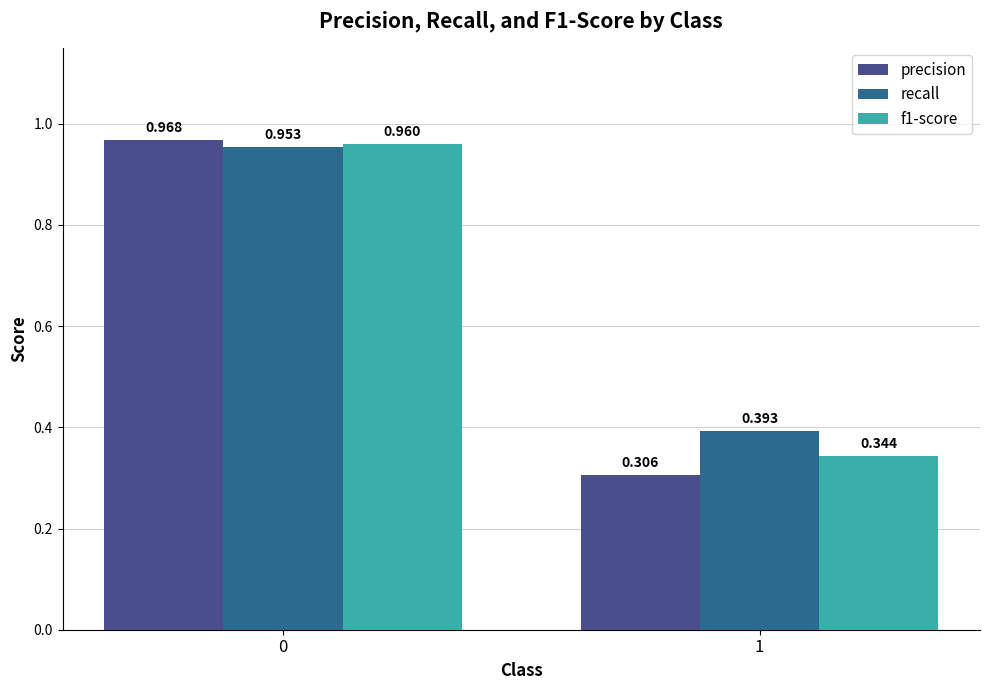

Is the value of f1-score at 1 greater than the value of precision at 0?

No